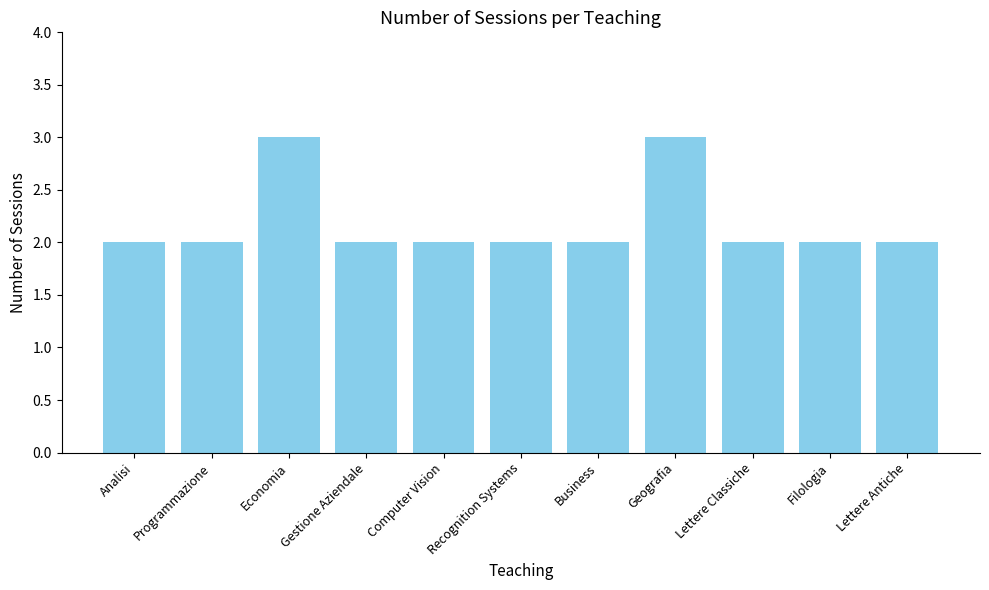

Approximately how many times larger is the value at Lettere Antiche compared to Recognition Systems?

1.0